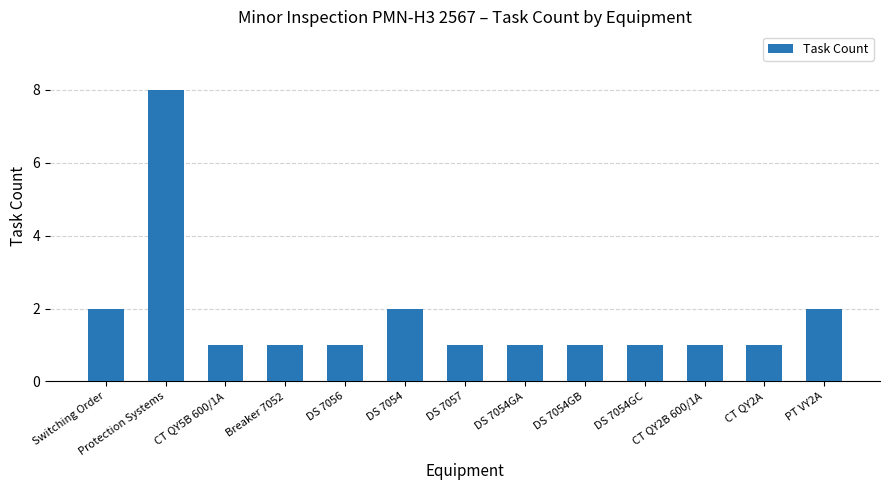

What is the label of the 7th bar from the right?

DS 7057